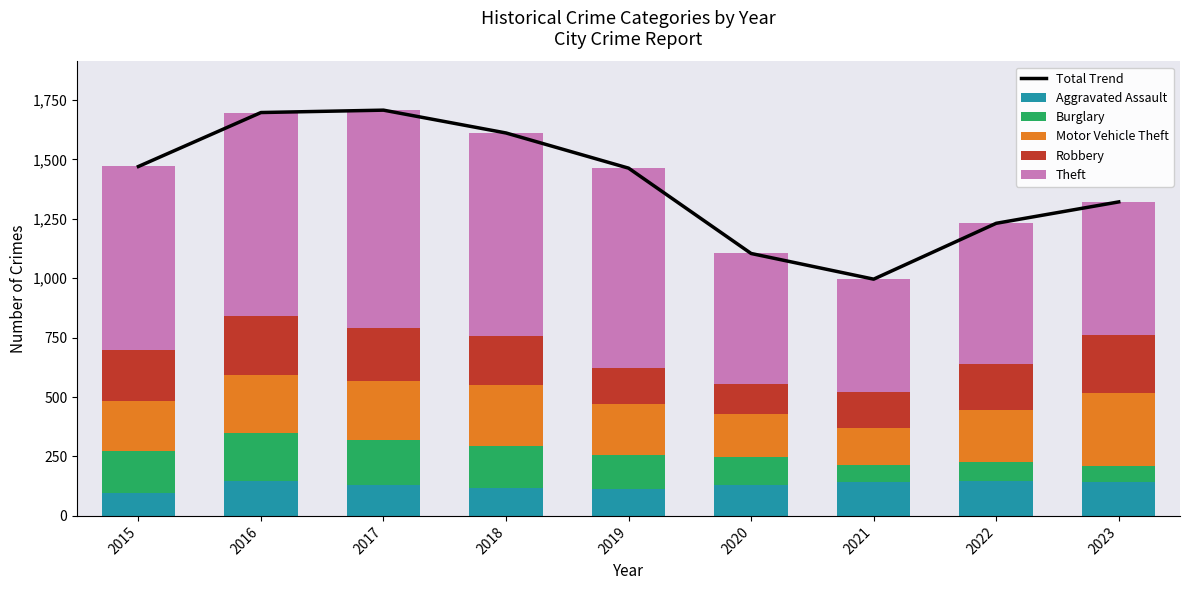

What is the value of the Burglary bar at the 9th from the left?

68